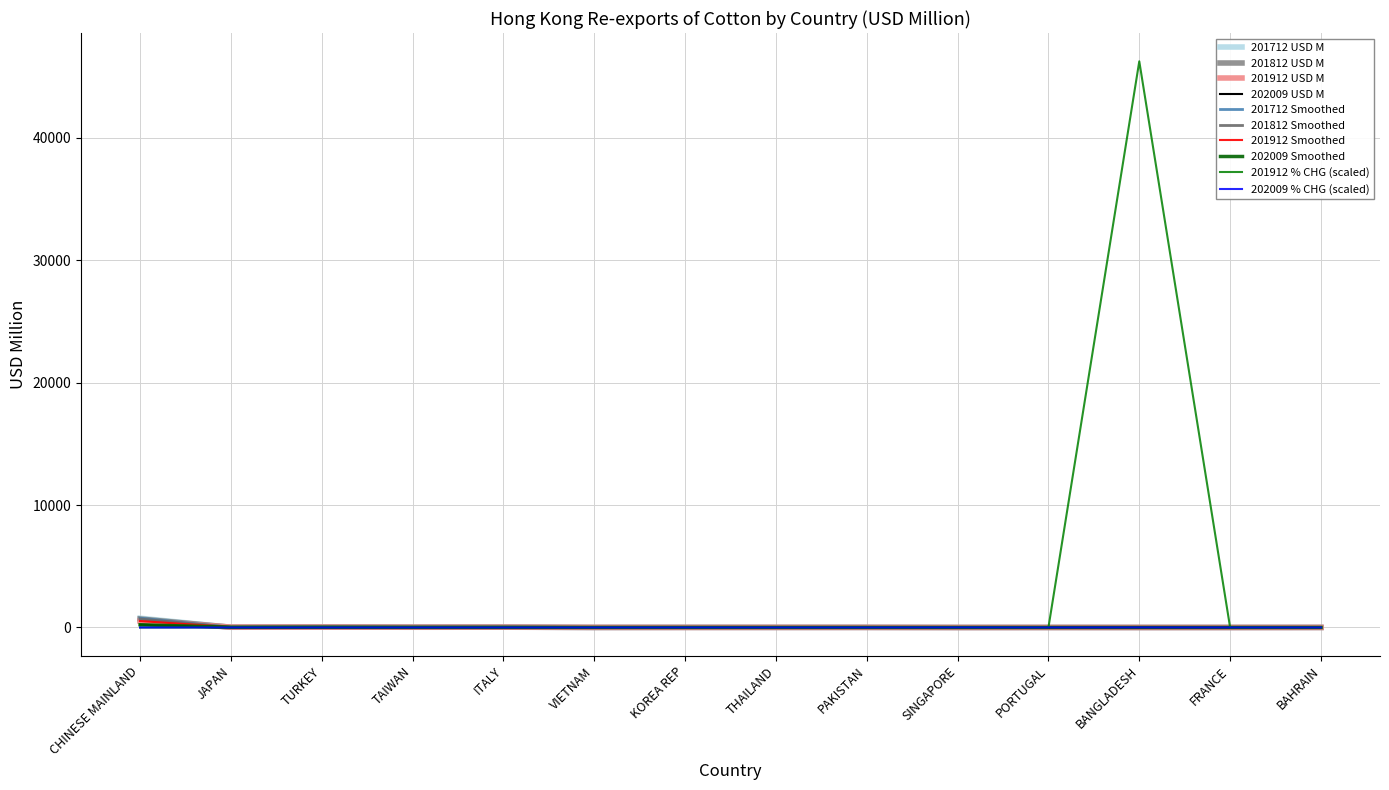

What position from the left is KOREA REP?

7